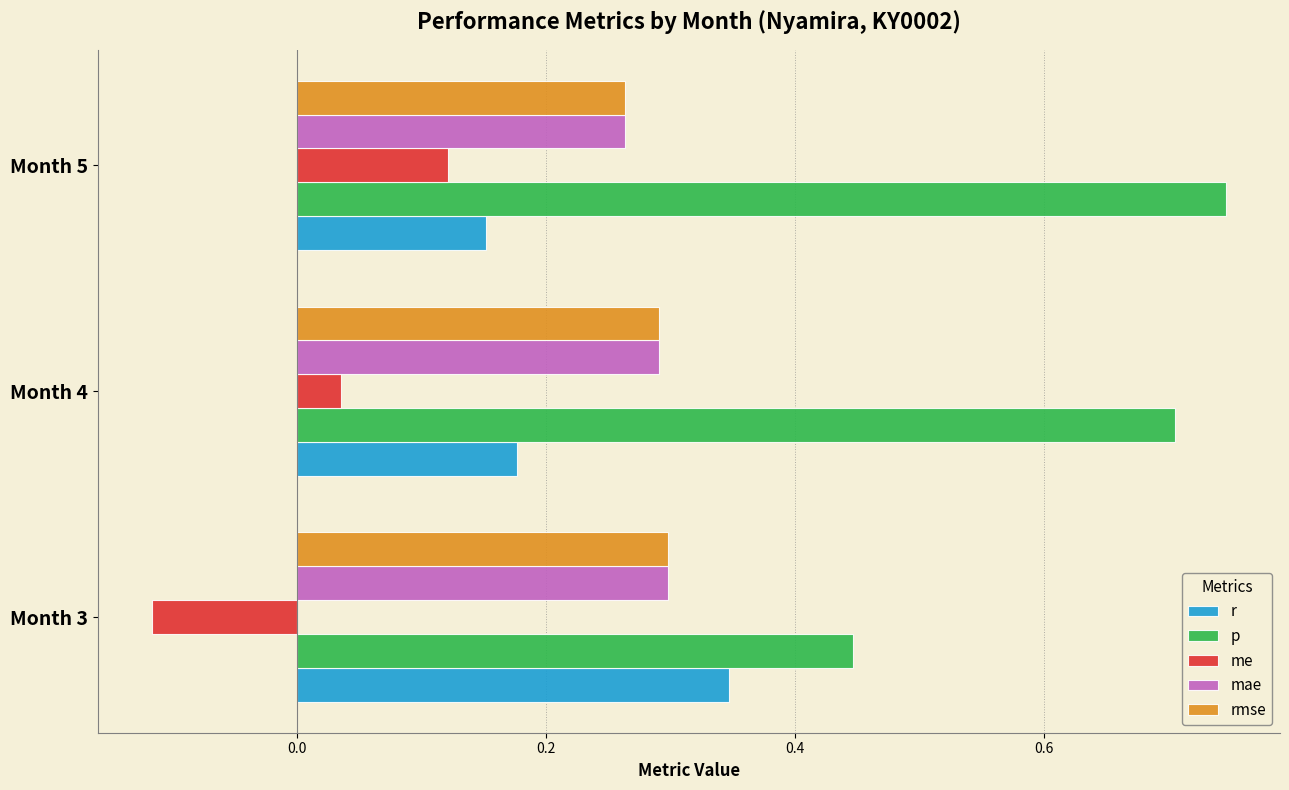

The value of mae at Month 5 is 0.3. True or false?

True